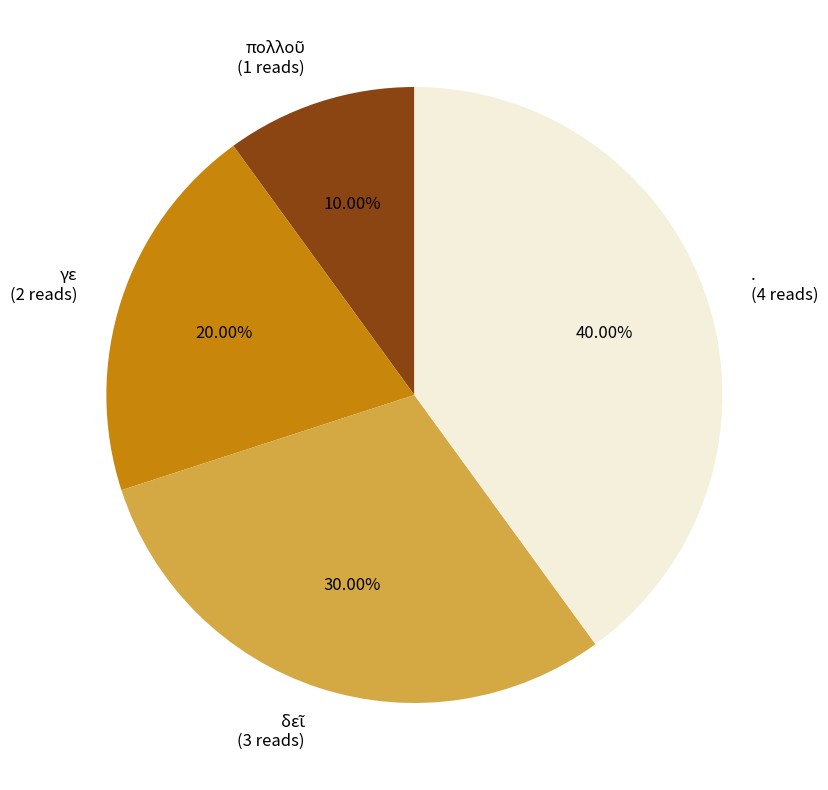

How many segments does this pie chart have?

4